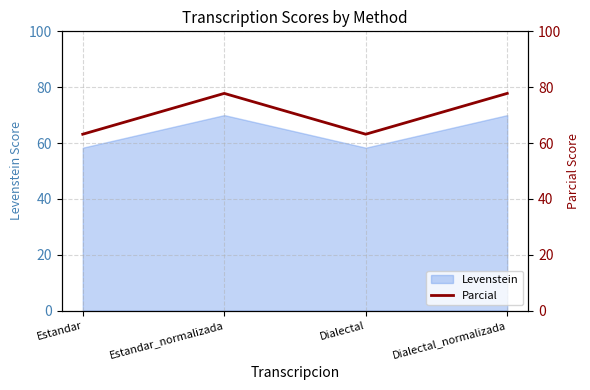

At which category does Levenstein reach its first local valley?

Dialectal